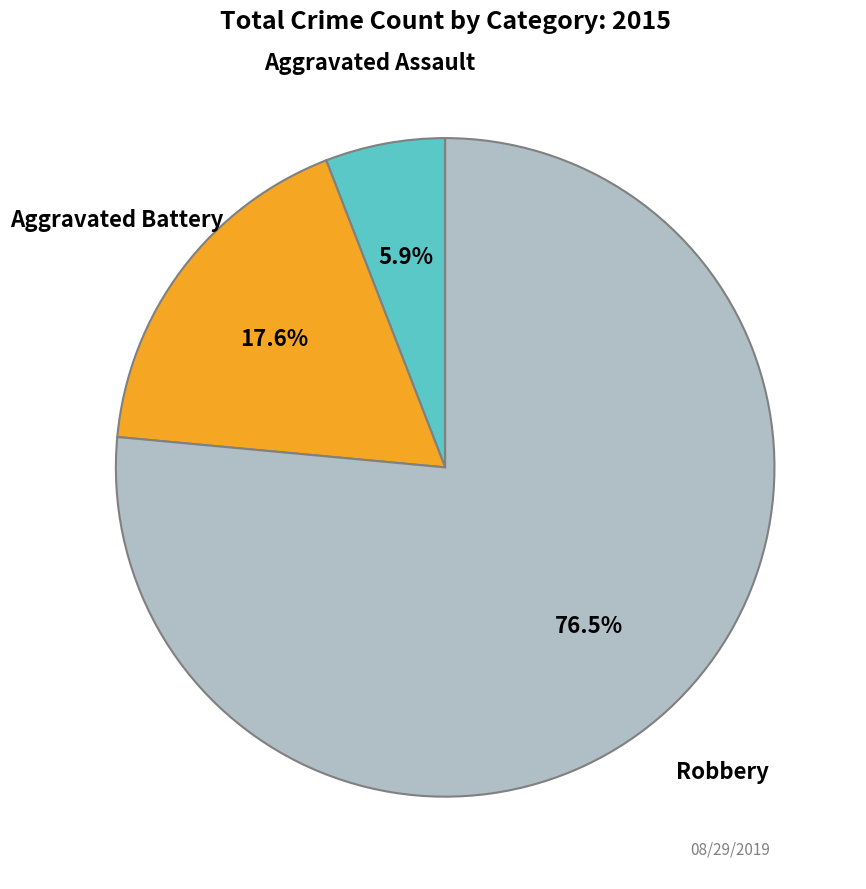

Does any single category account for the majority?

Yes